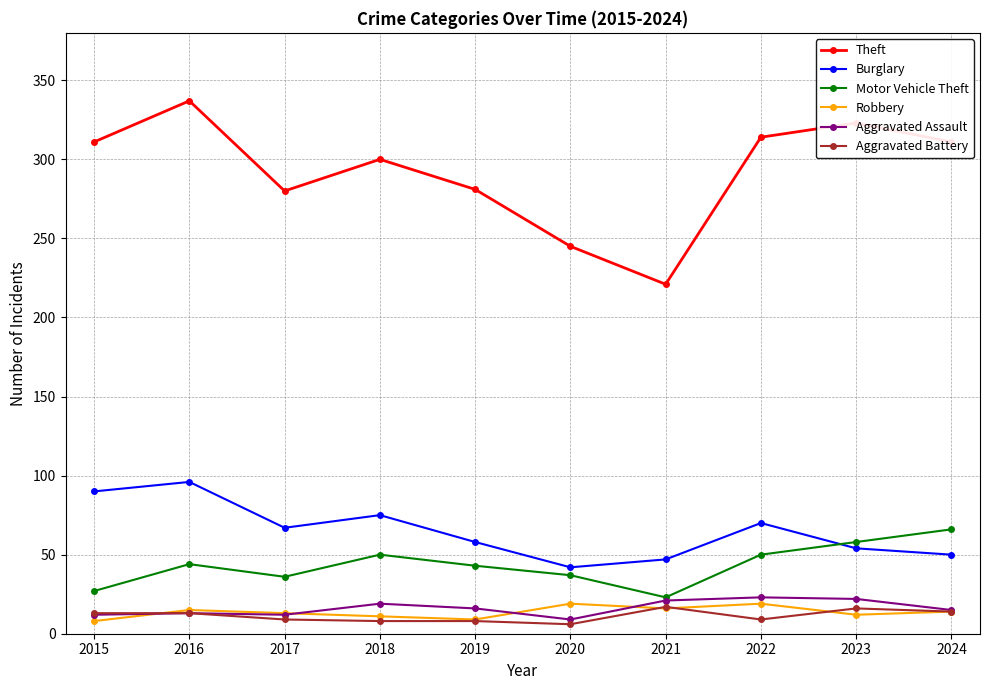

In Theft, how many points are higher than both neighbors (excluding endpoints)?

3